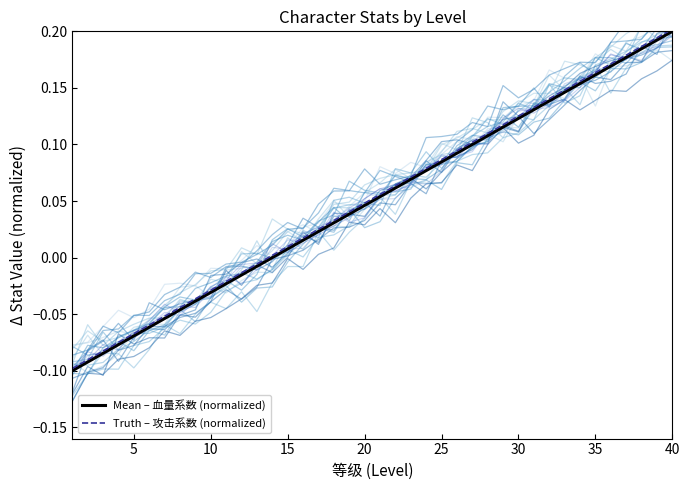

True or false: Mean – 血量系数 (normalized) and Truth – 攻击系数 (normalized) cross at least once.

False